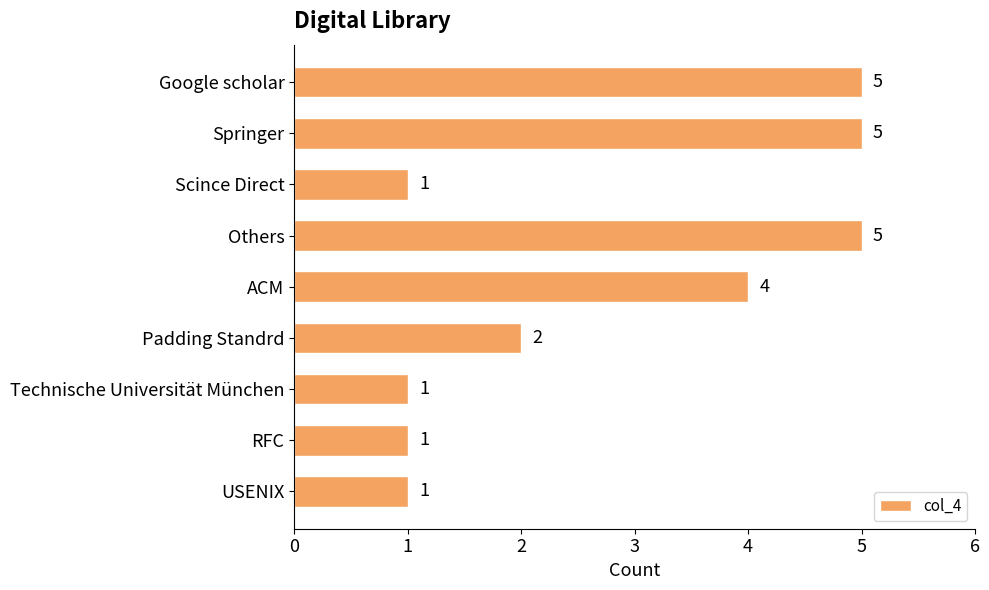

What is the maximum value shown in the chart?

5